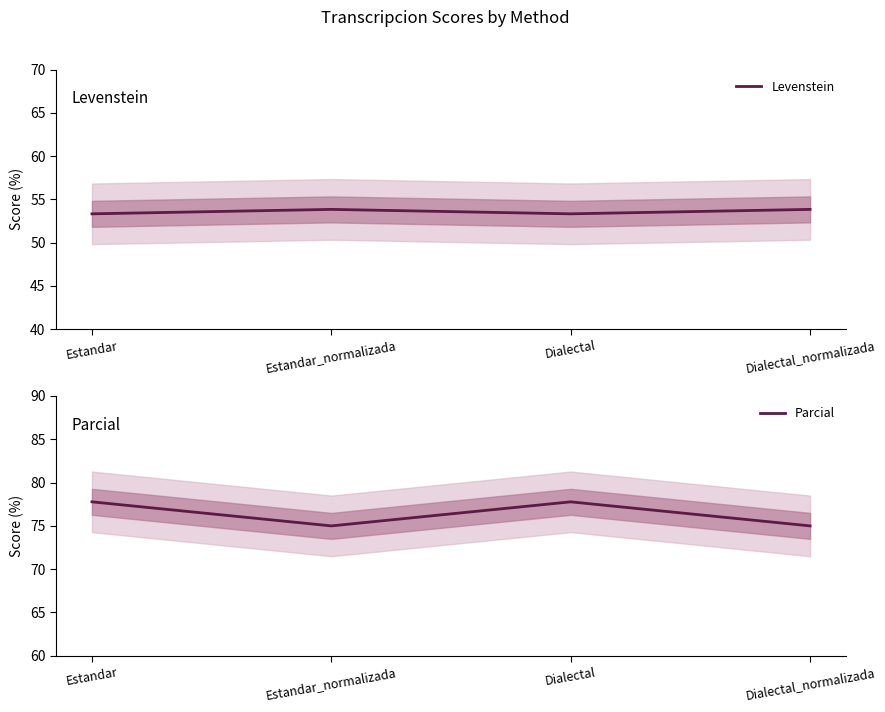

How many values in the Parcial series exceed 77?

2